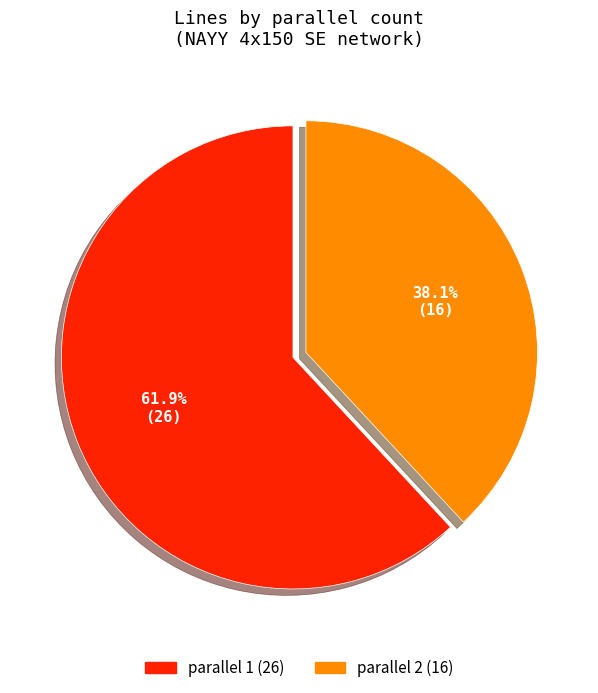

Is there a majority slice in this chart?

Yes